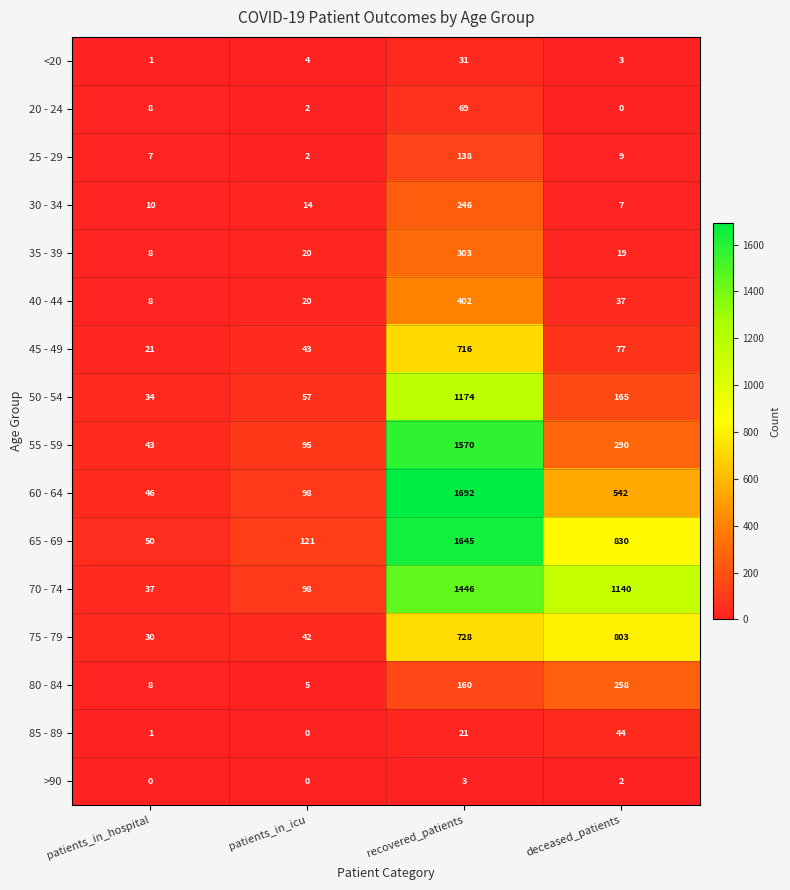

Rank the series by their maximum value, from lowest to highest.

>90, <20, 85 - 89, 20 - 24, 25 - 29, 30 - 34, 80 - 84, 35 - 39, 40 - 44, 45 - 49, 75 - 79, 50 - 54, 70 - 74, 55 - 59, 65 - 69, 60 - 64